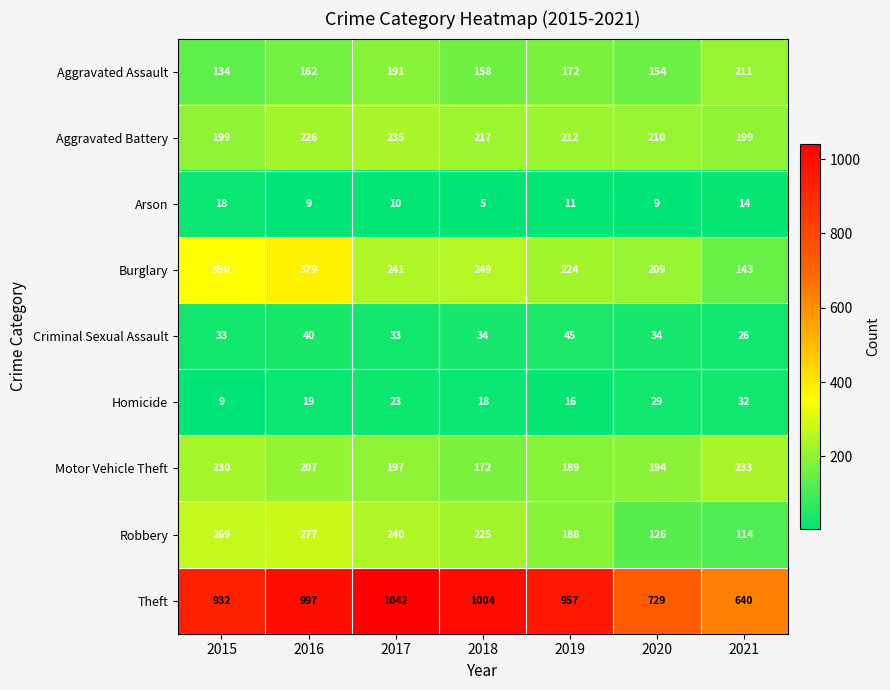

How many series are shown in this chart?

9